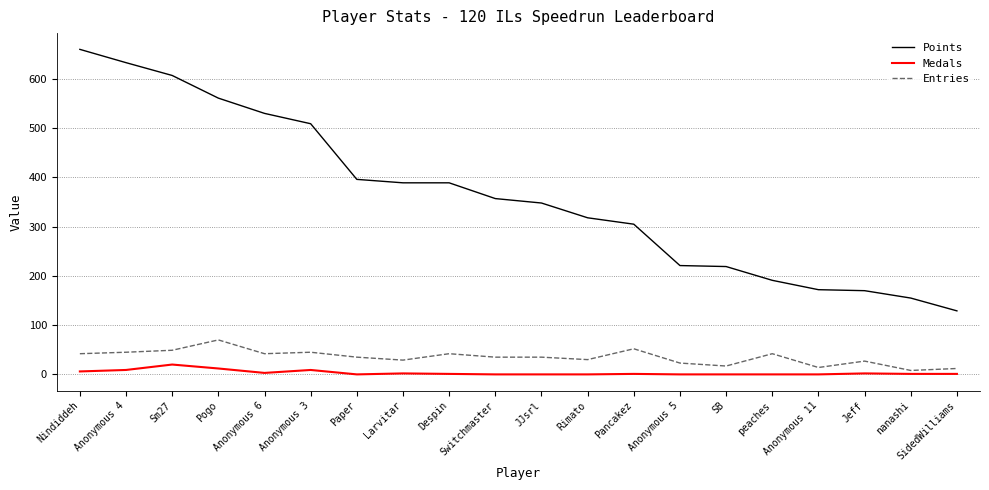

Which series has the widest spread of values?

Points